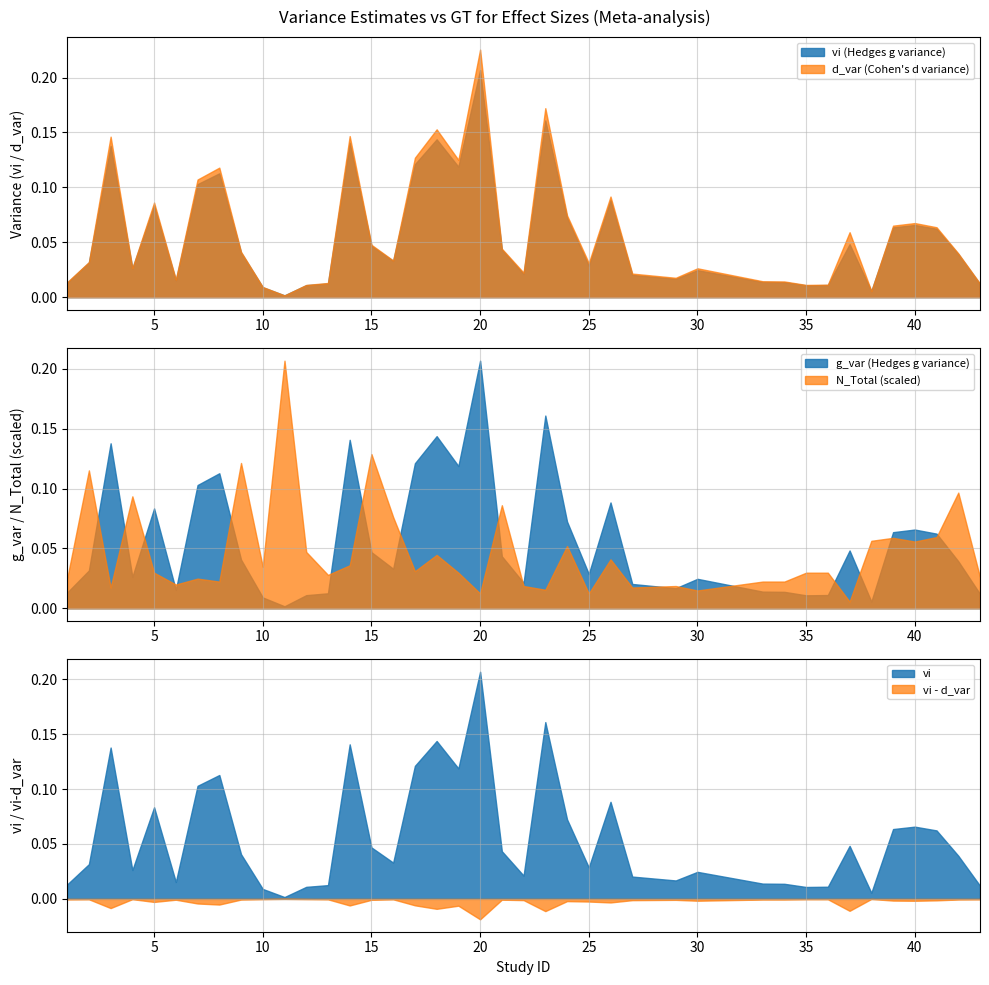

Rank the series by their maximum value, from highest to lowest.

d_var, vi, g_var